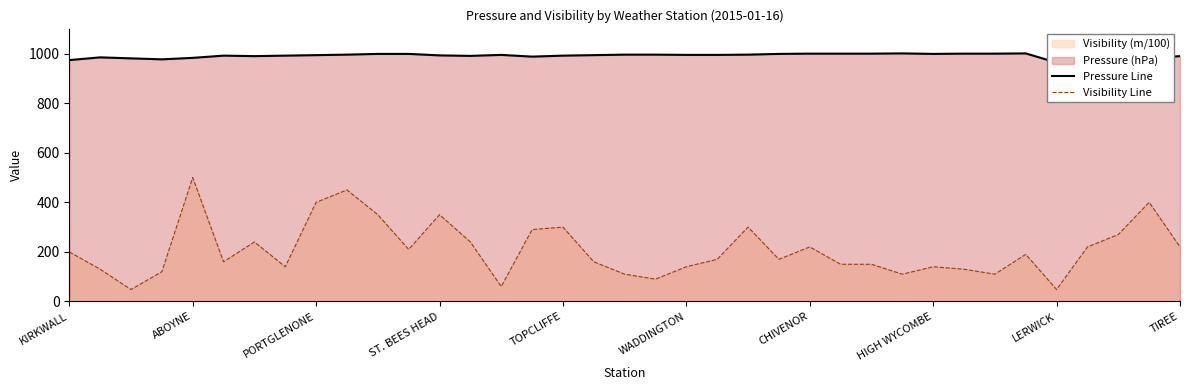

What is the minimum value for Visibility Line?

48